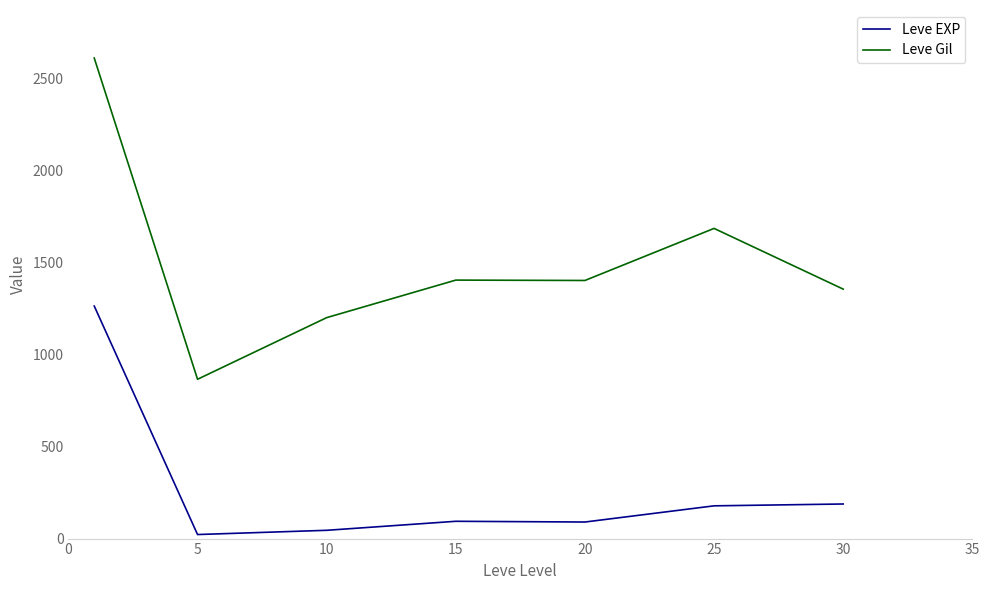

What is the difference between the maximum and minimum values in the Leve EXP series?

1242